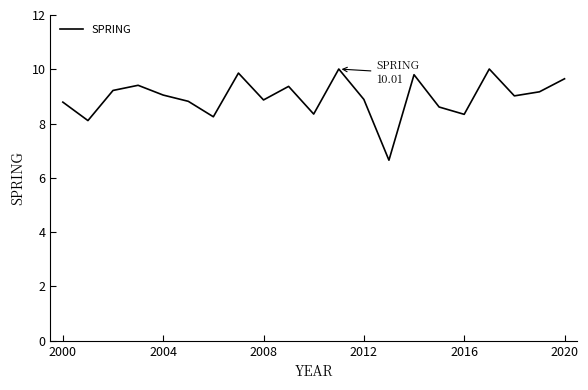

What is the minimum value shown in the chart?

6.7